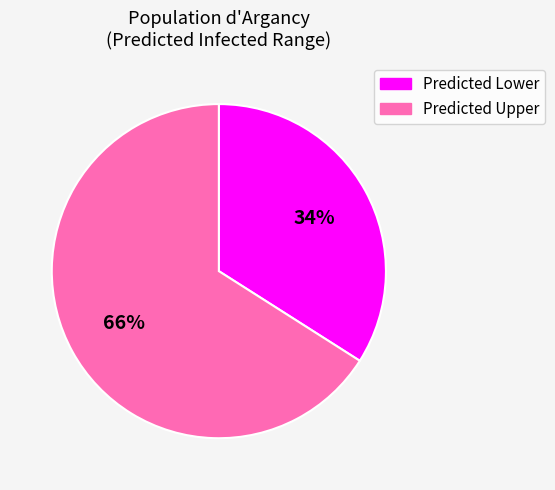

To the nearest percent, what portion does Predicted Upper represent?

66%